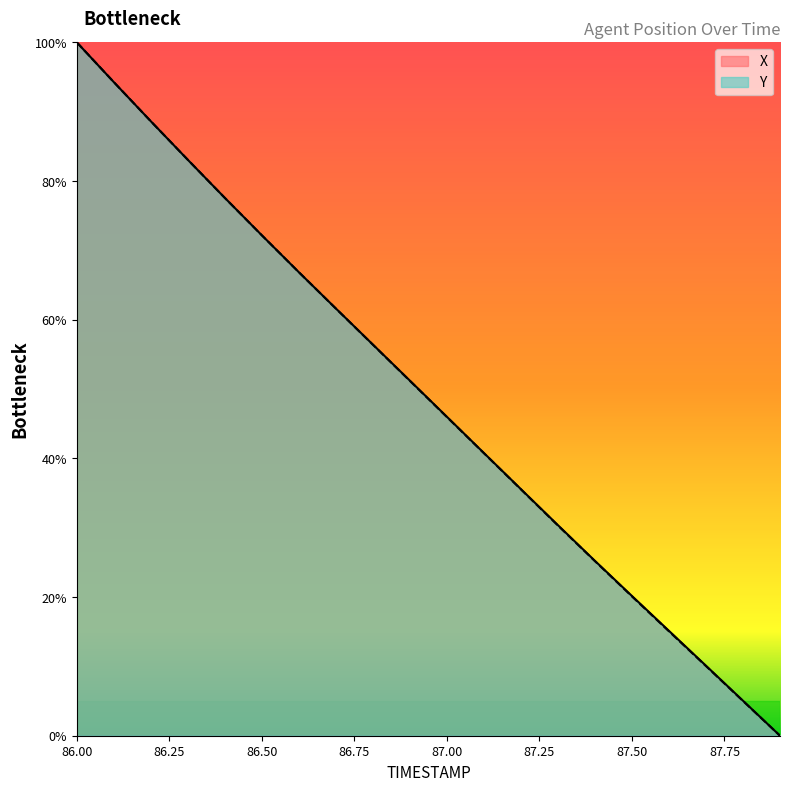

How many distinct data groups are displayed?

2